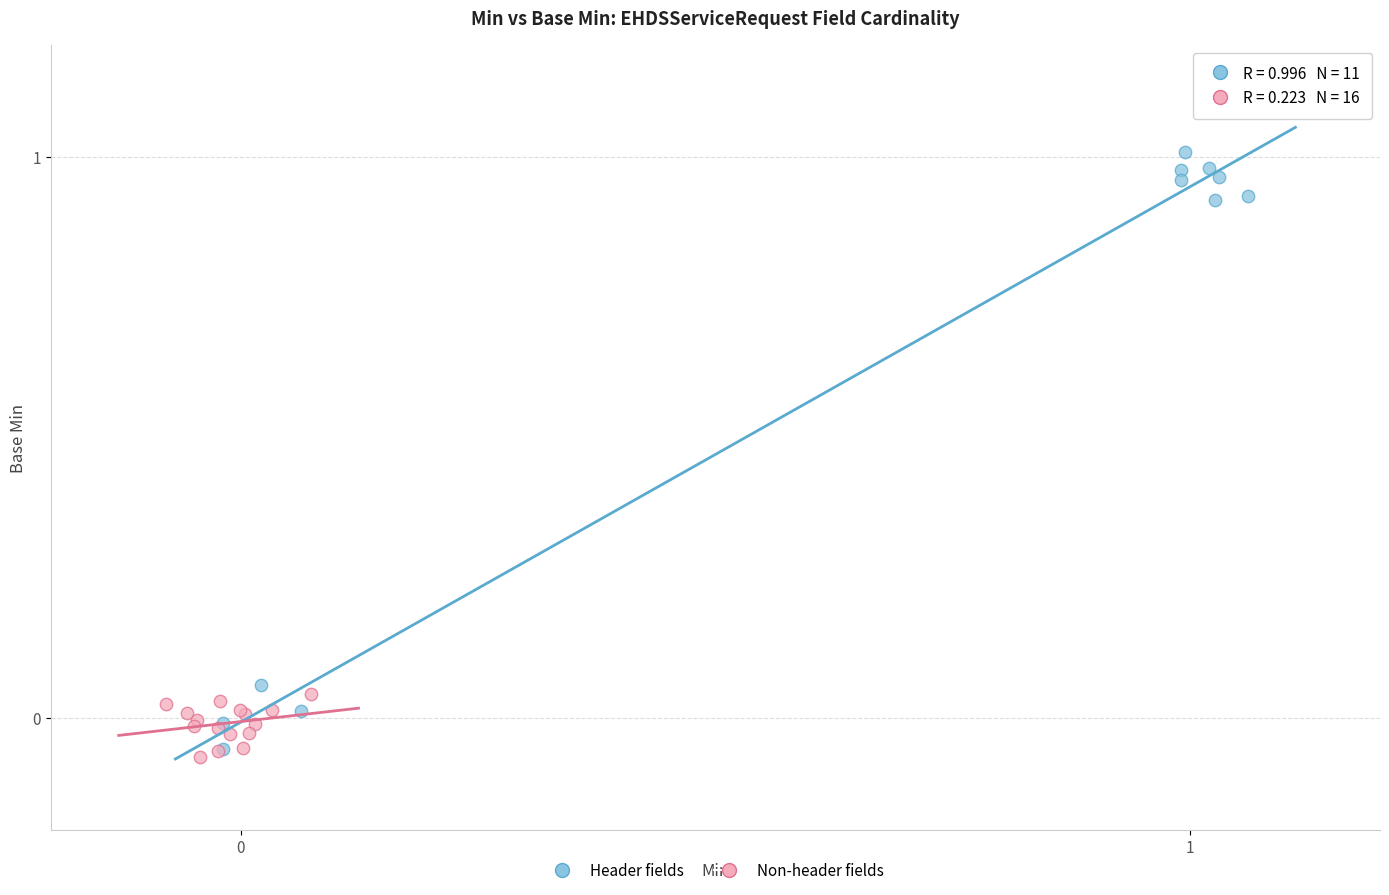

Which series contains the lowest Y value?

Non-header fields